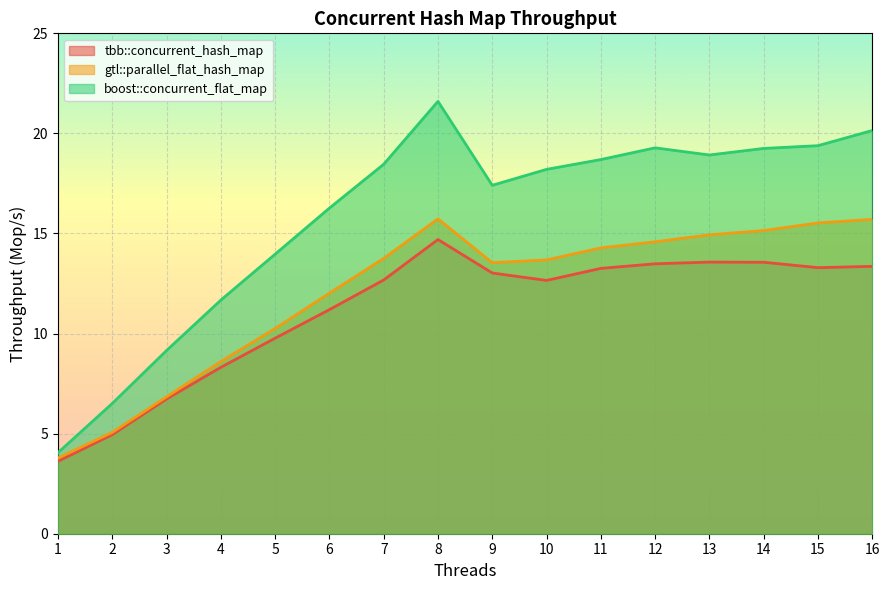

Which series has the largest range (max minus min)?

boost::concurrent_flat_map